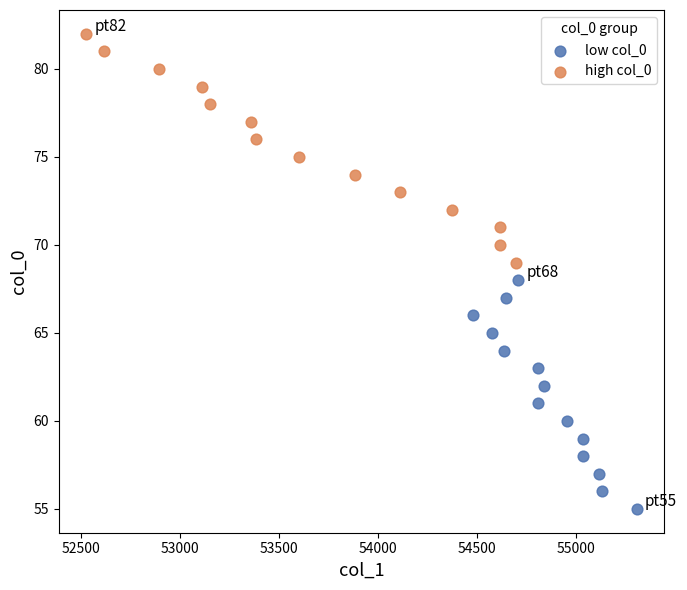

Which series contains the highest Y value?

high col_0